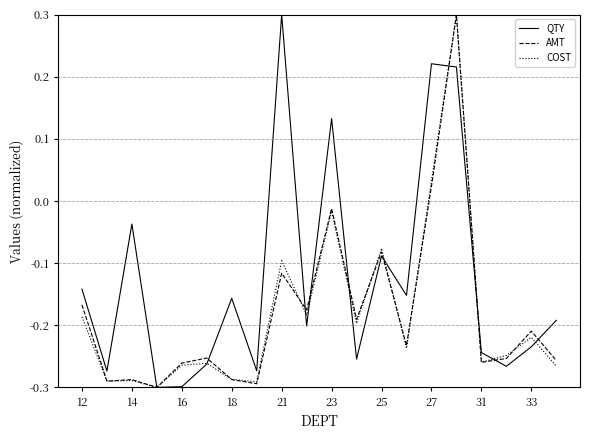

Which series has the largest total across all categories?

QTY